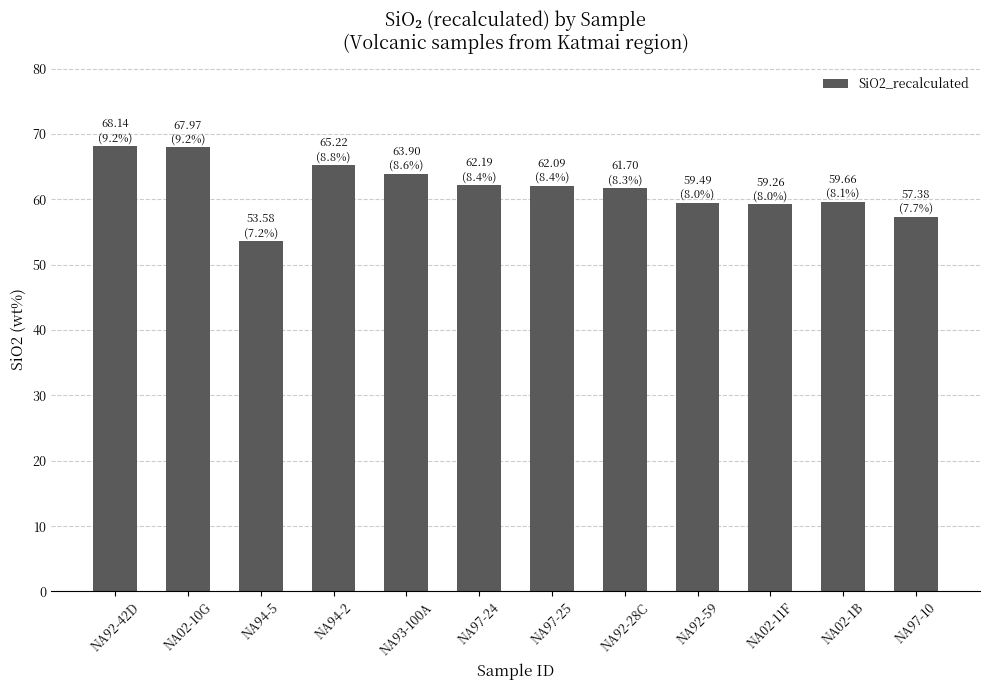

What is the average value?

61.7